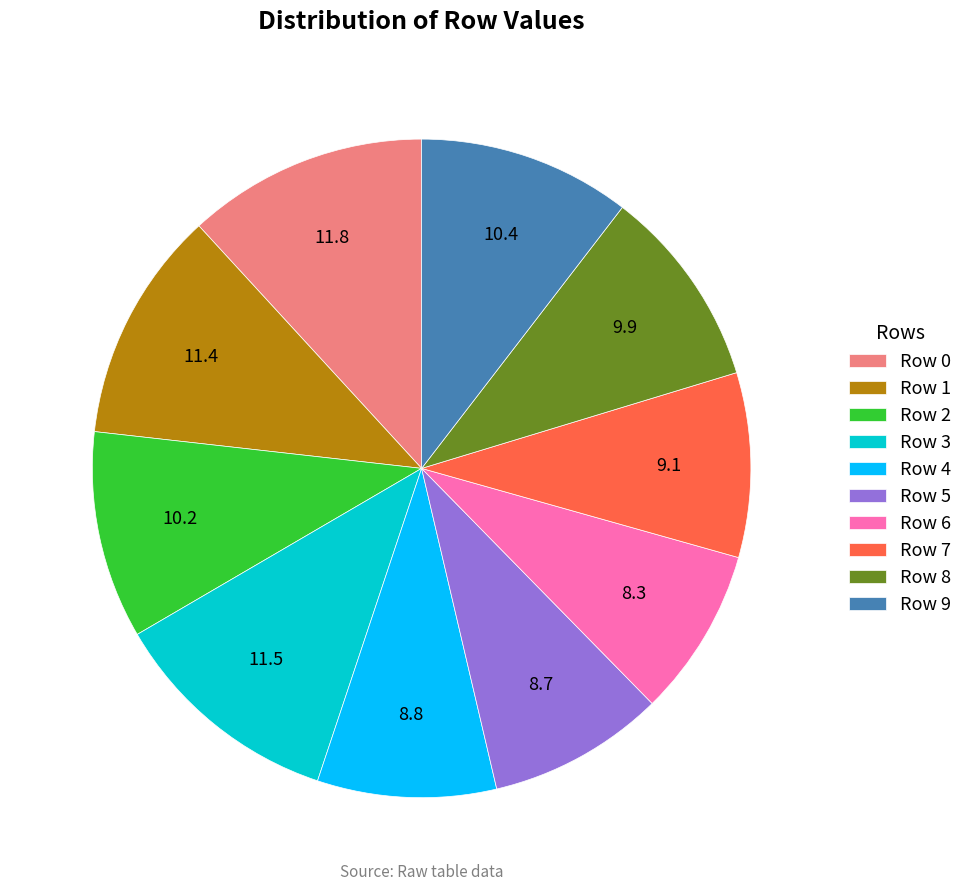

How many slices are in this pie chart?

10